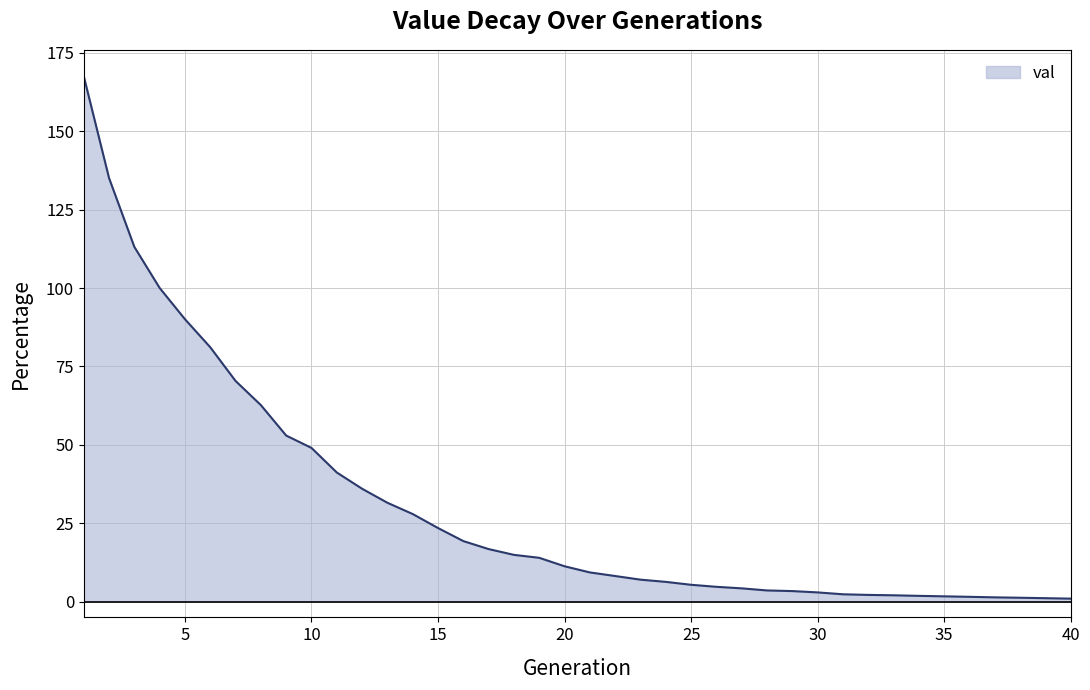

What is the difference between the maximum and minimum values?

166.6